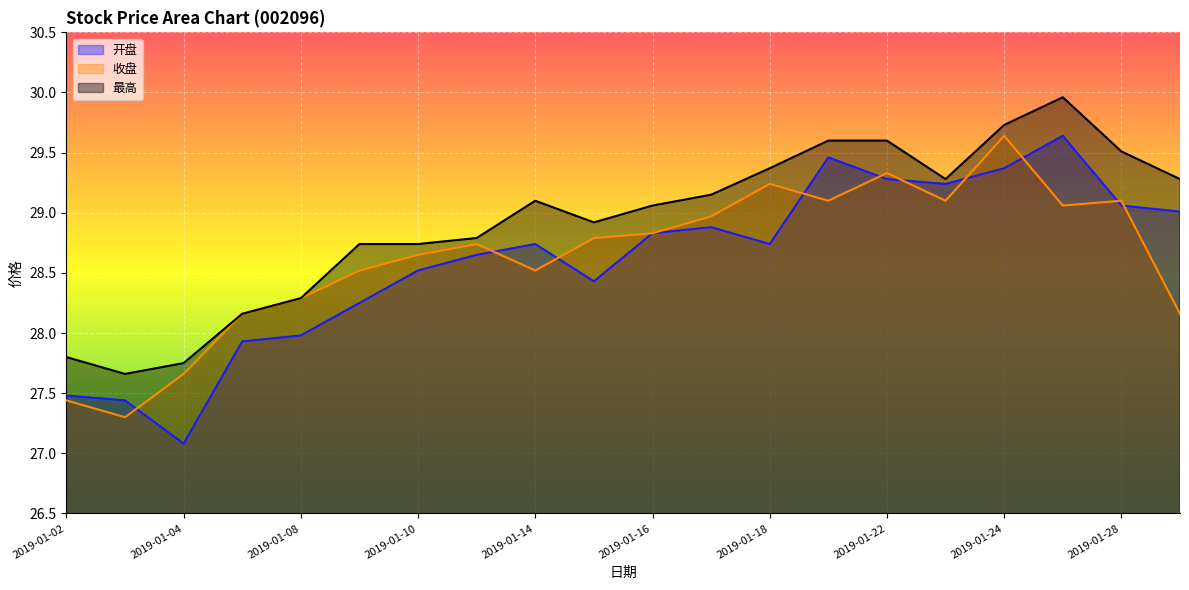

Does the chart display data point markers on the line(s)?

No